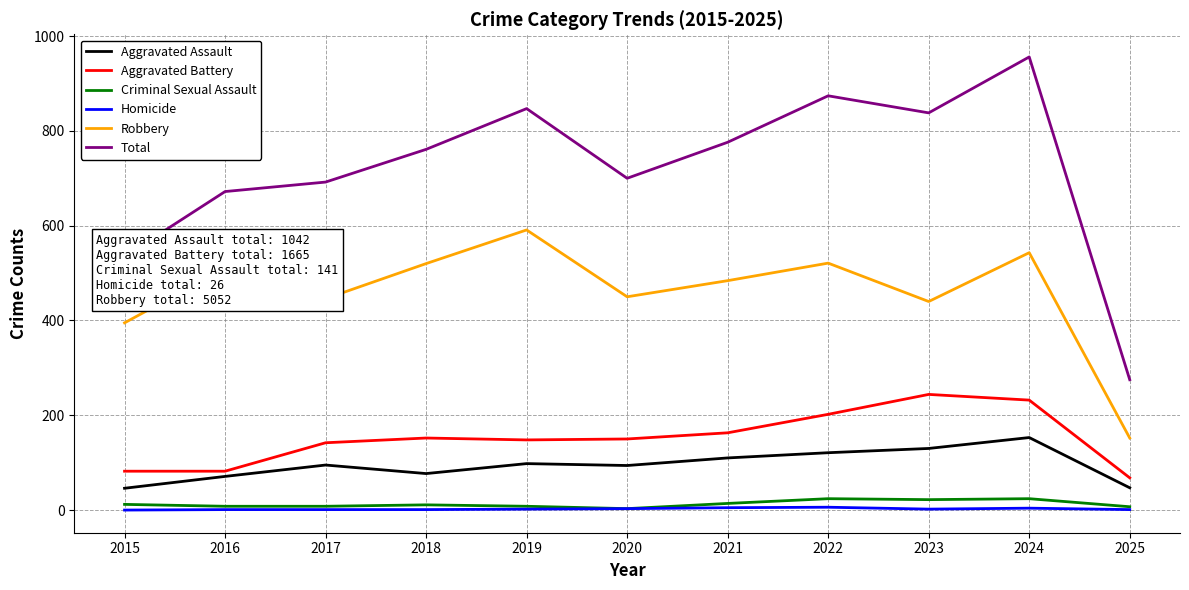

How many lines are shown in the chart?

6